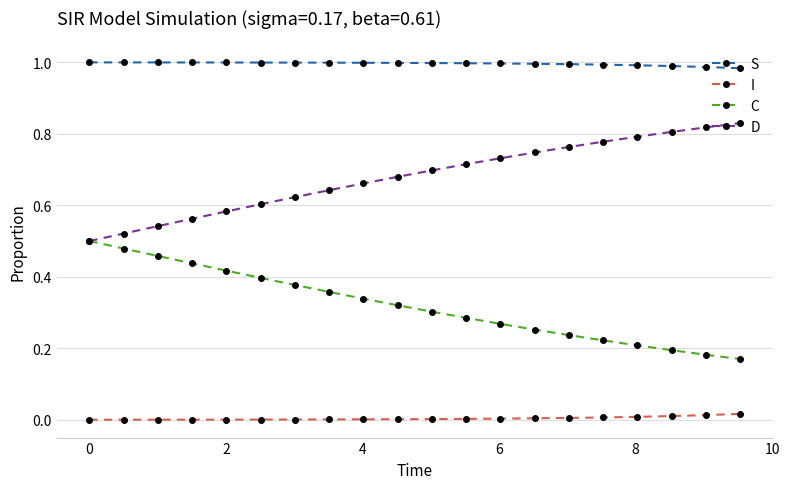

List the series in order of their overall mean, highest first.

S, D, C, I